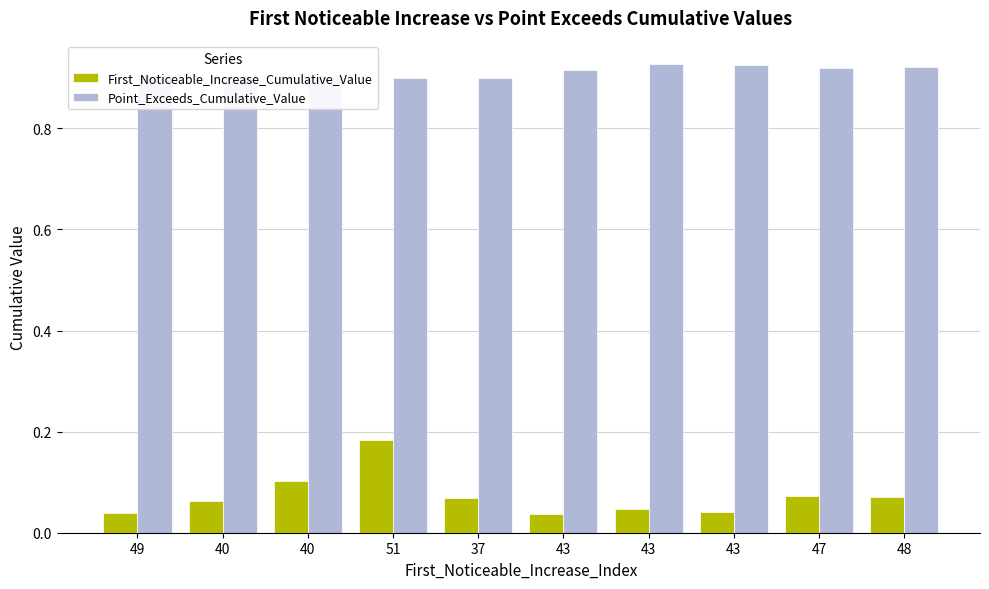

What is the label of the 7th bar from the left?

43